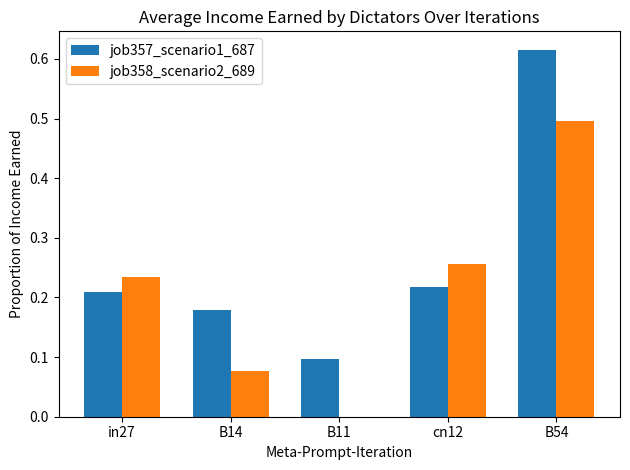

True or false: job358_scenario2_689 has a value of 0.4 at cn12.

False